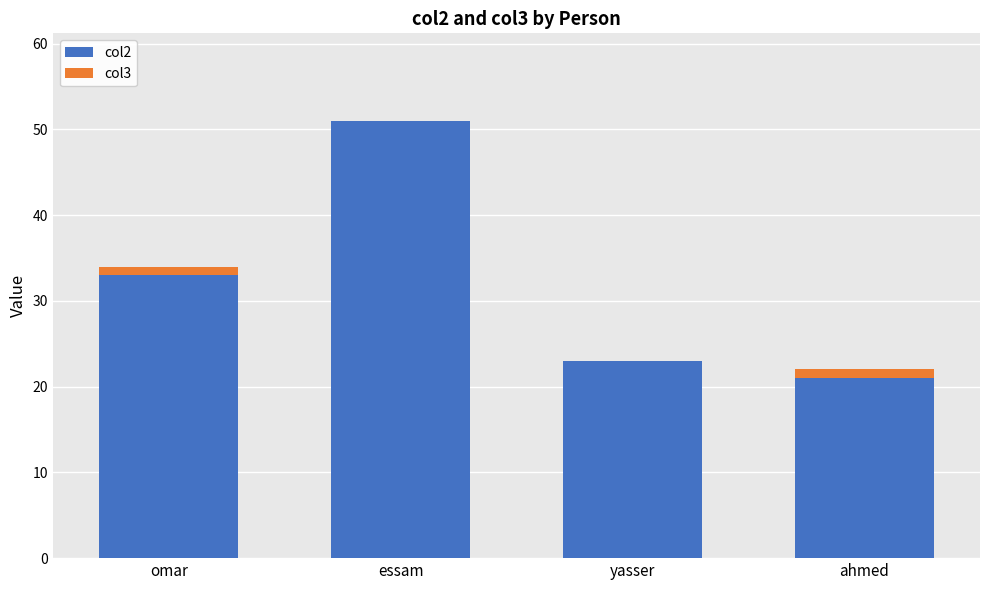

What is the total value across all series at essam?

51